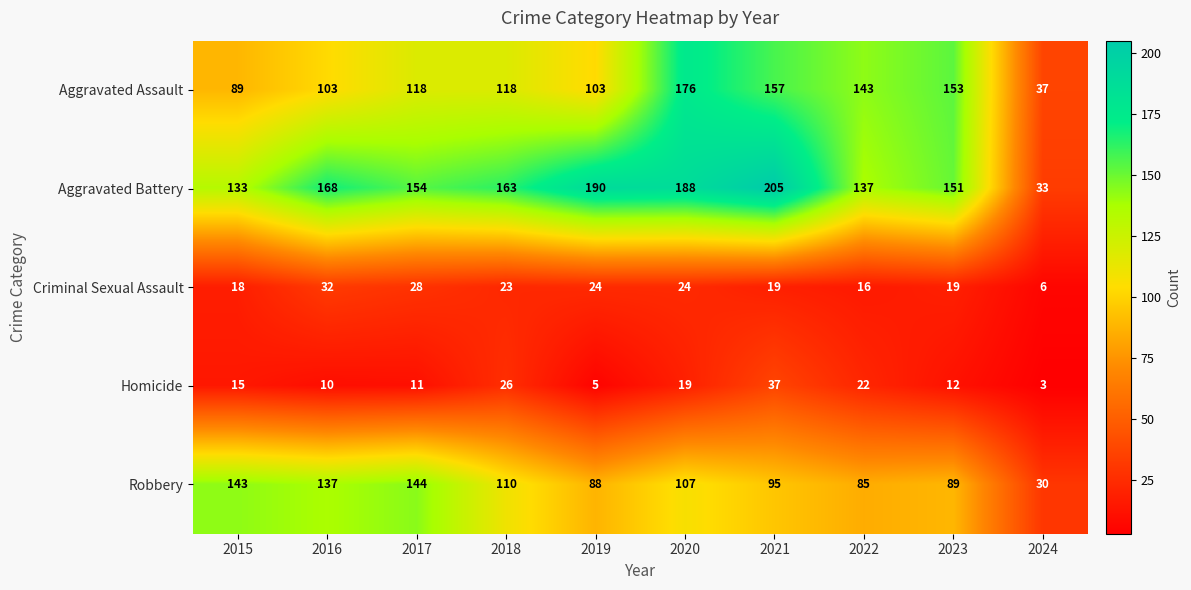

Is the value of Homicide at 2019 greater than the value of Aggravated Battery at 2018?

No